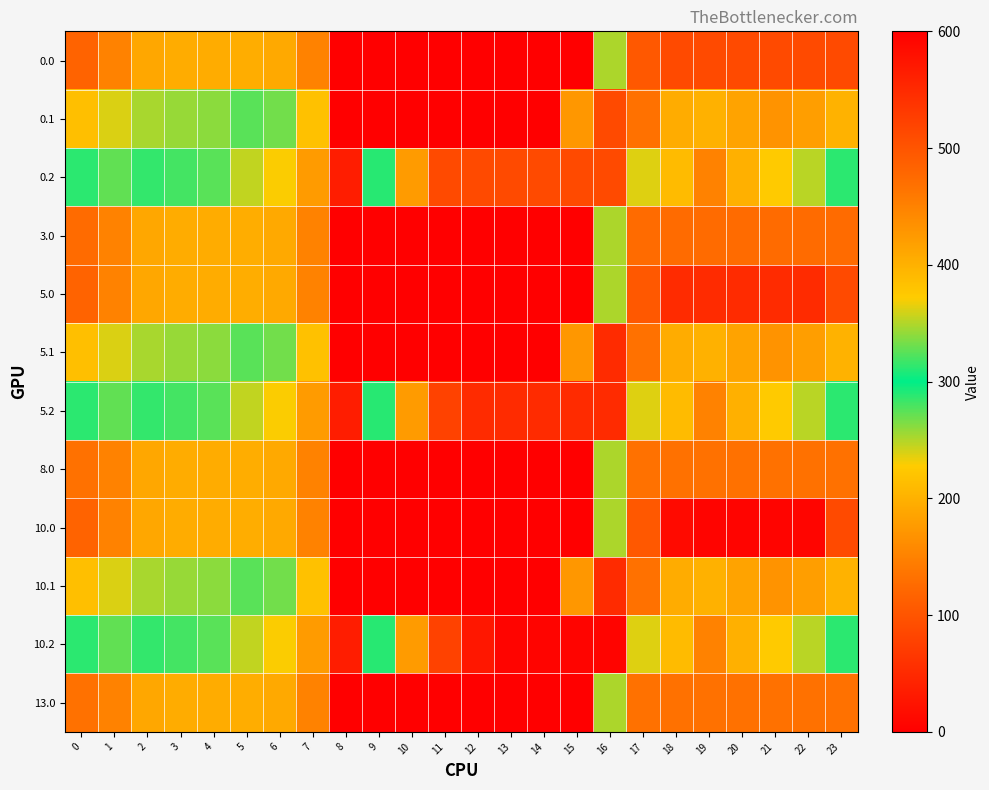

Reading left to right, list all the values displayed in this chart.

0.0: 0=482.0	1=449.5	2=410.3	3=404.4	4=404.9	5=403.8	6=408.0	7=150.1	8=0.0	9=0.0	10=0.0	11=0.0	12=0.0	13=0.0	14=0.0	15=0.0	16=250.9	17=494.8	18=512.0	19=512.0	20=512.0	21=512.0	22=512.0	23=511.3
0.1: 0=384.6	1=361.1	2=347.9	3=342.7	4=339.6	5=325.7	6=332.2	7=217.1	8=0.0	9=0.0	10=0.0	11=0.0	12=0.0	13=0.0	14=0.0	15=173.1	16=512.0	17=466.6	18=405.4	19=400.2	20=414.5	21=432.4	22=419.9	23=399.4
0.2: 0=287.1	1=272.7	2=285.5	3=281.0	4=274.4	5=245.0	6=228.8	7=176.6	8=35.3	9=288.5	10=423.5	11=512.0	12=512.0	13=512.0	14=512.0	15=512.0	16=512.0	17=362.4	18=210.0	19=151.0	20=199.2	21=226.4	22=247.4	23=287.5
3.0: 0=474.0	1=449.5	2=410.3	3=404.4	4=404.9	5=403.8	6=408.0	7=150.1	8=0.0	9=0.0	10=0.0	11=0.0	12=0.0	13=0.0	14=0.0	15=0.0	16=250.9	17=474.0	18=474.0	19=474.0	20=474.0	21=474.0	22=474.0	23=474.0
5.0: 0=482.0	1=449.5	2=410.3	3=404.4	4=404.9	5=403.8	6=408.0	7=150.1	8=0.0	9=0.0	10=0.0	11=0.0	12=0.0	13=0.0	14=0.0	15=0.0	16=250.9	17=494.8	18=548.0	19=548.0	20=548.0	21=548.0	22=548.0	23=511.3
5.1: 0=384.6	1=361.1	2=347.9	3=342.7	4=339.6	5=325.7	6=332.2	7=217.1	8=0.0	9=0.0	10=0.0	11=0.0	12=0.0	13=0.0	14=0.0	15=173.1	16=547.3	17=466.6	18=405.4	19=400.2	20=414.5	21=432.4	22=419.9	23=399.4
5.2: 0=287.1	1=272.7	2=285.5	3=281.0	4=274.4	5=245.0	6=228.8	7=176.6	8=35.3	9=288.5	10=423.5	11=520.6	12=548.0	13=548.0	14=548.0	15=548.0	16=548.0	17=362.4	18=210.0	19=151.0	20=199.2	21=226.4	22=247.4	23=287.5
8.0: 0=467.0	1=449.5	2=410.3	3=404.4	4=404.9	5=403.8	6=408.0	7=150.1	8=0.0	9=0.0	10=0.0	11=0.0	12=0.0	13=0.0	14=0.0	15=0.0	16=250.9	17=467.0	18=467.0	19=467.0	20=467.0	21=467.0	22=467.0	23=467.0
10.0: 0=482.0	1=449.5	2=410.3	3=404.4	4=404.9	5=403.8	6=408.0	7=150.1	8=0.0	9=0.0	10=0.0	11=0.0	12=0.0	13=0.0	14=0.0	15=0.0	16=250.9	17=494.8	18=586.7	19=593.0	20=593.0	21=593.0	22=592.3	23=511.3
10.1: 0=384.6	1=361.1	2=347.9	3=342.7	4=339.6	5=325.7	6=332.2	7=217.1	8=0.0	9=0.0	10=0.0	11=0.0	12=0.0	13=0.0	14=0.0	15=173.1	16=547.3	17=466.6	18=405.4	19=400.2	20=414.5	21=432.4	22=419.9	23=399.4
10.2: 0=287.1	1=272.7	2=285.5	3=281.0	4=274.4	5=245.0	6=228.8	7=176.6	8=35.3	9=288.5	10=423.5	11=520.6	12=571.2	13=593.0	14=593.0	15=593.0	16=593.0	17=362.4	18=210.0	19=151.0	20=199.2	21=226.4	22=247.4	23=287.5
13.0: 0=467.0	1=449.5	2=410.3	3=404.4	4=404.9	5=403.8	6=408.0	7=150.1	8=0.0	9=0.0	10=0.0	11=0.0	12=0.0	13=0.0	14=0.0	15=0.0	16=250.9	17=467.0	18=467.0	19=467.0	20=467.0	21=467.0	22=467.0	23=467.0